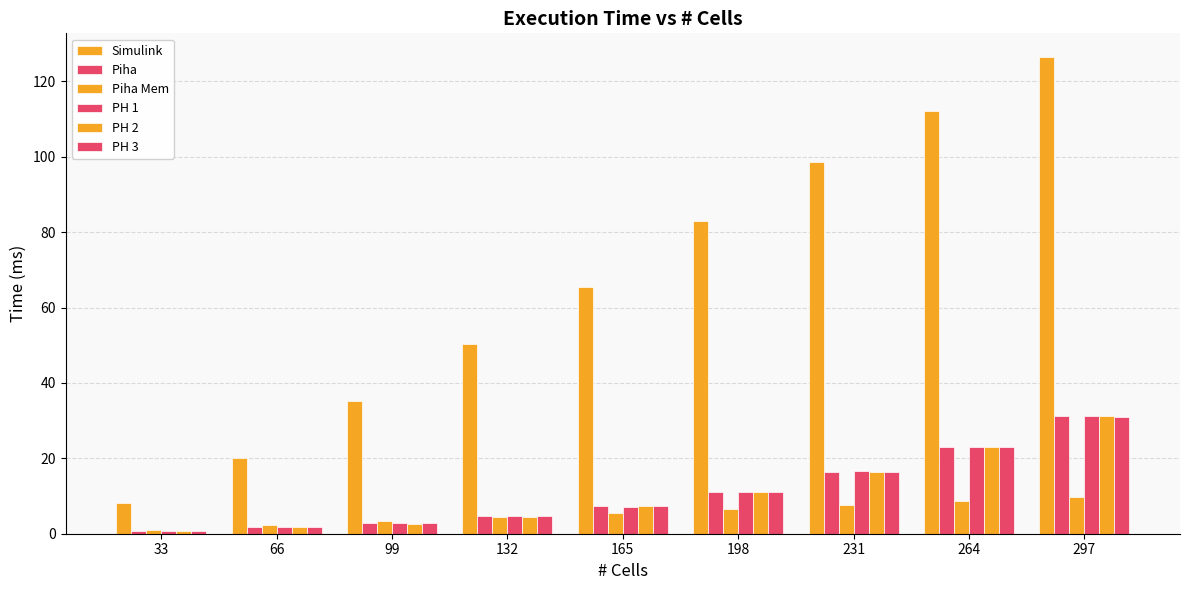

How many groups of bars are there?

9